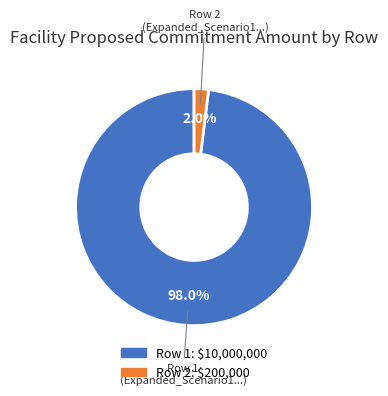

Is there a majority slice in this chart?

Yes